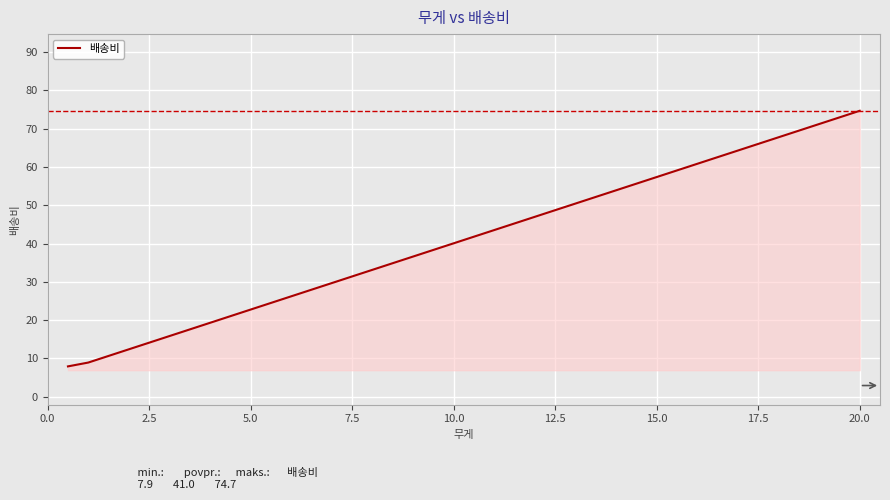

What is the minimum value shown in the chart?

7.9